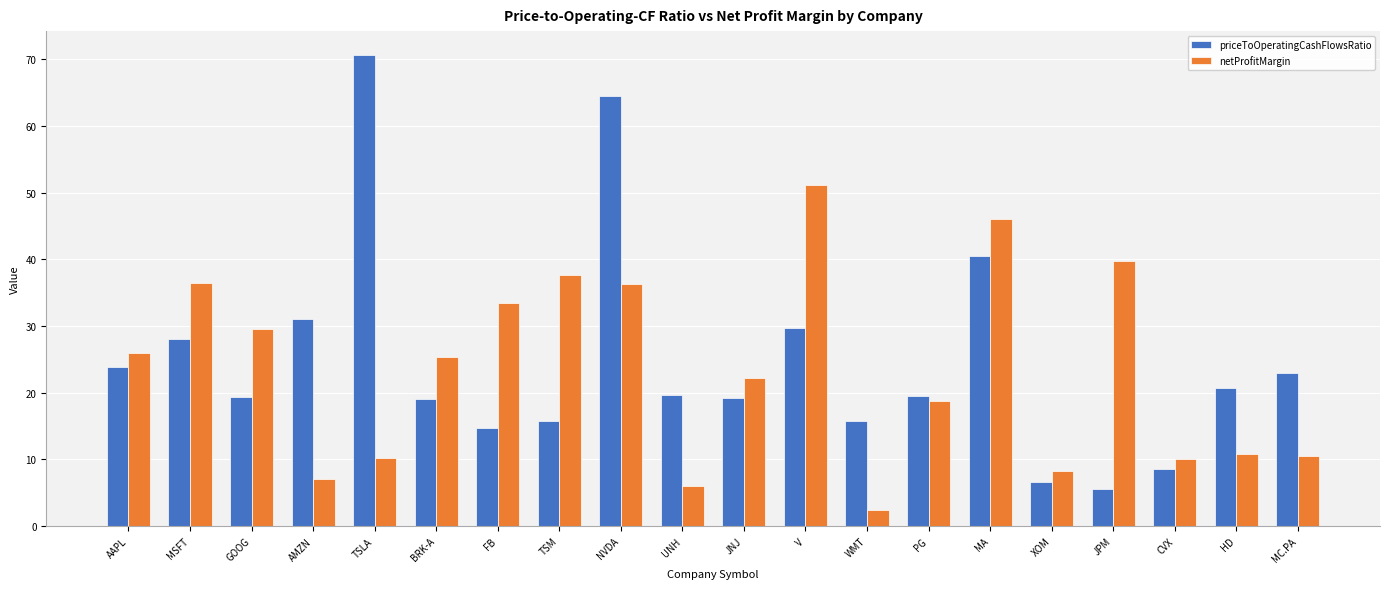

What position from the right is XOM?

5